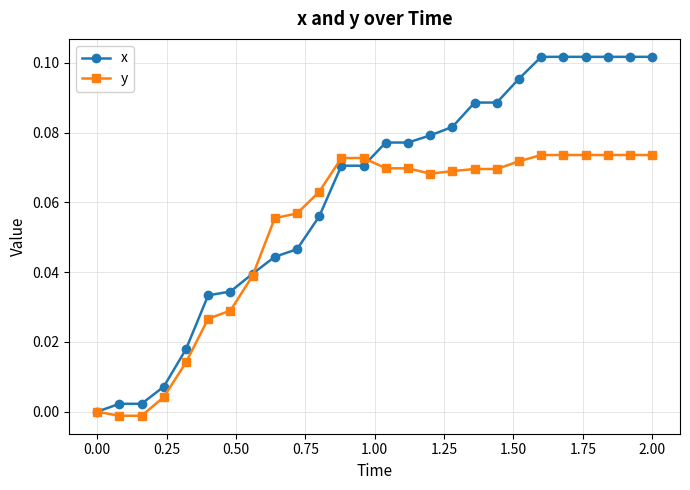

What are all the series names shown in the legend?

x, y